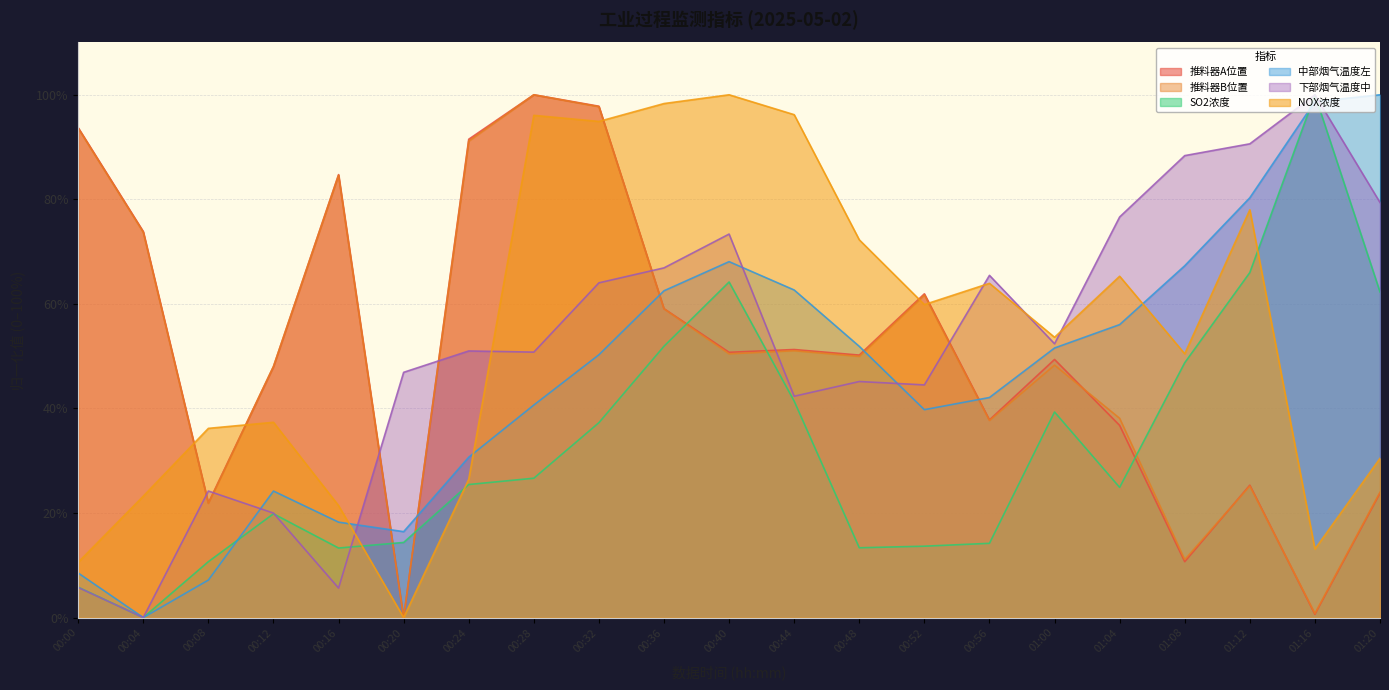

At which label is 推料器B位置 closest to 50?

00:48